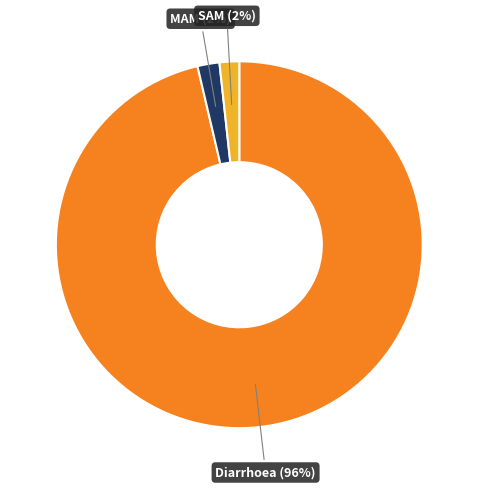

Does any single category account for the majority?

Yes